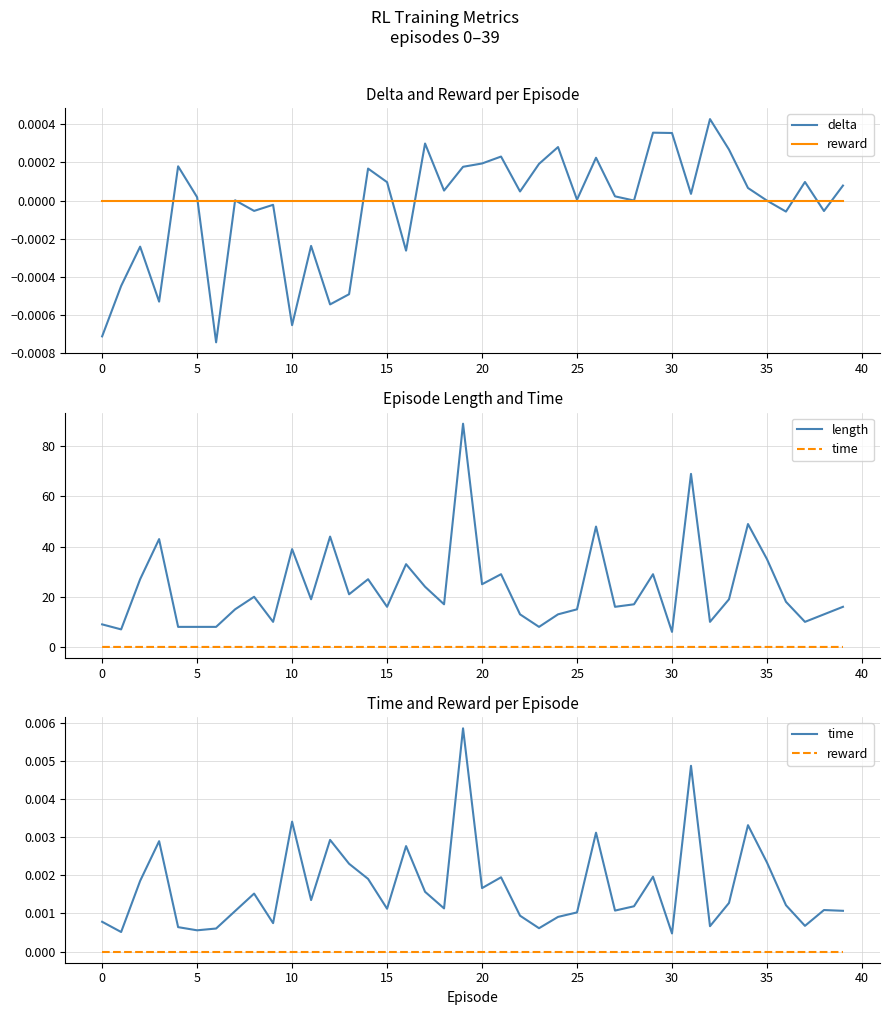

How many interior local valleys does the delta series have?

13